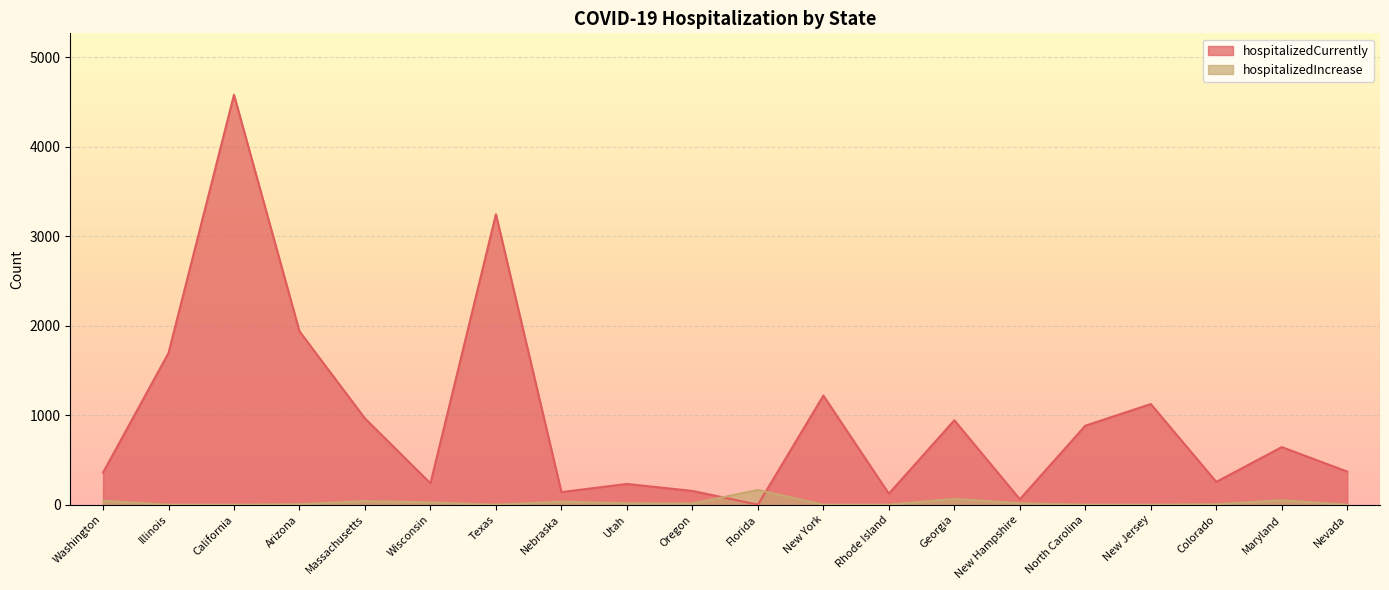

How many intersections are there between hospitalizedIncrease and hospitalizedCurrently?

2